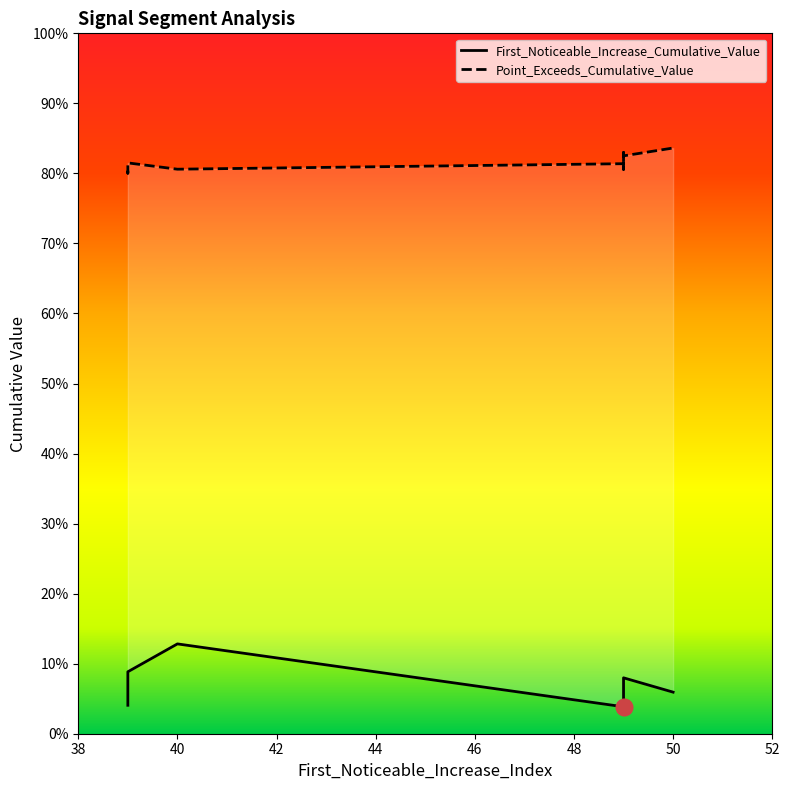

Which series has the largest range (max minus min)?

First_Noticeable_Increase_Cumulative_Value